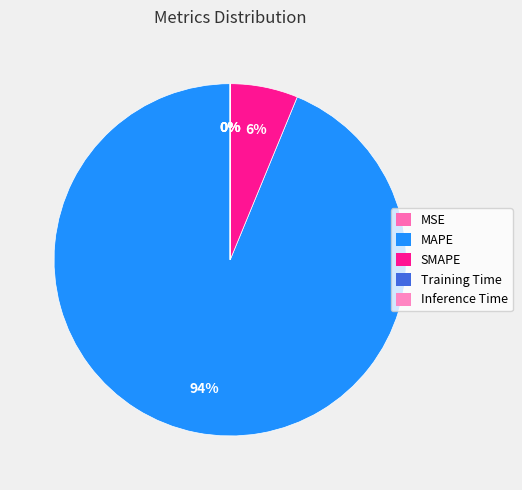

Is it true that Training Time is 8% of the pie?

False